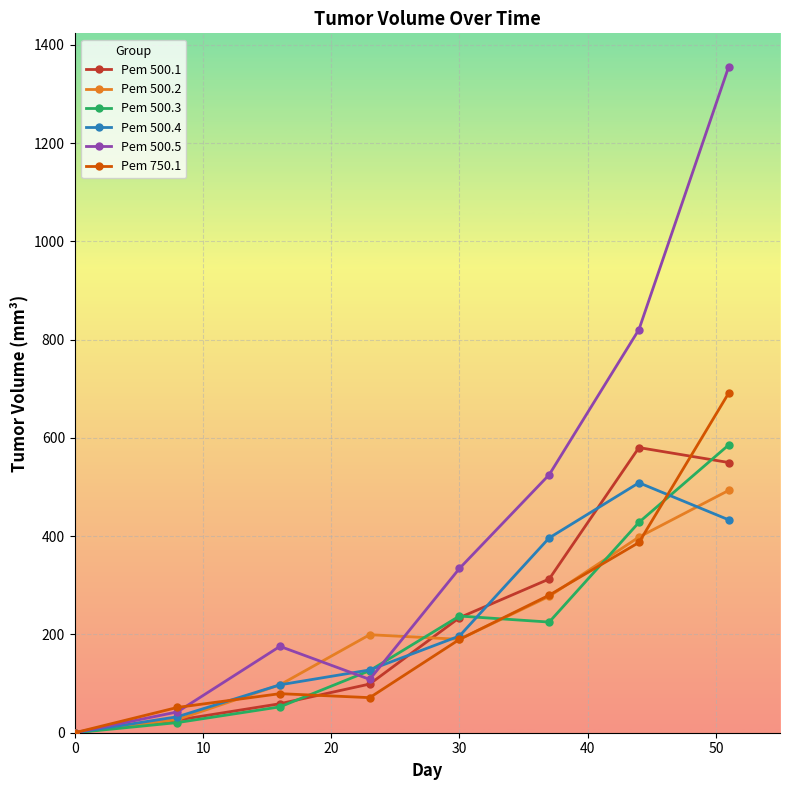

Which series has the largest total across all categories?

Pem 500.5